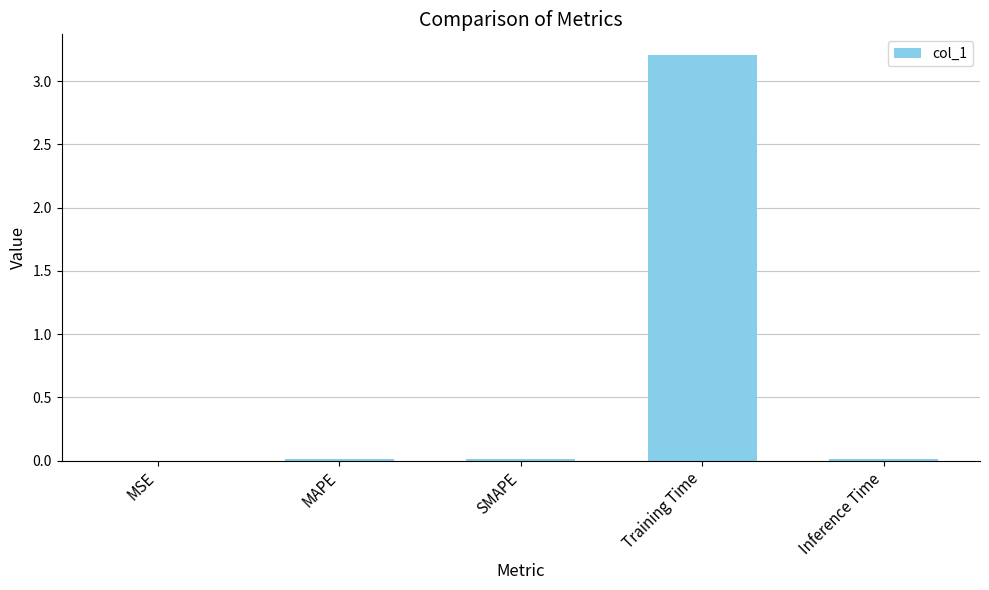

What is the sum of all values?

3.3